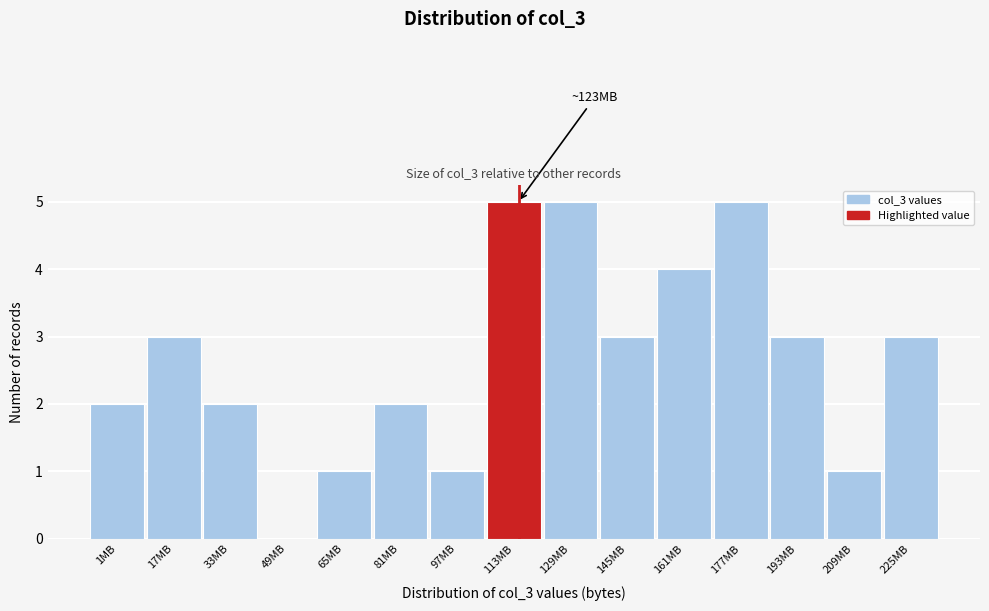

Reading left to right, what are all the values shown in this chart?

1MB=2	17MB=3	33MB=2	49MB=0	65MB=1	81MB=2	97MB=1	113MB=5	129MB=5	145MB=3	161MB=4	177MB=5	193MB=3	209MB=1	225MB=3